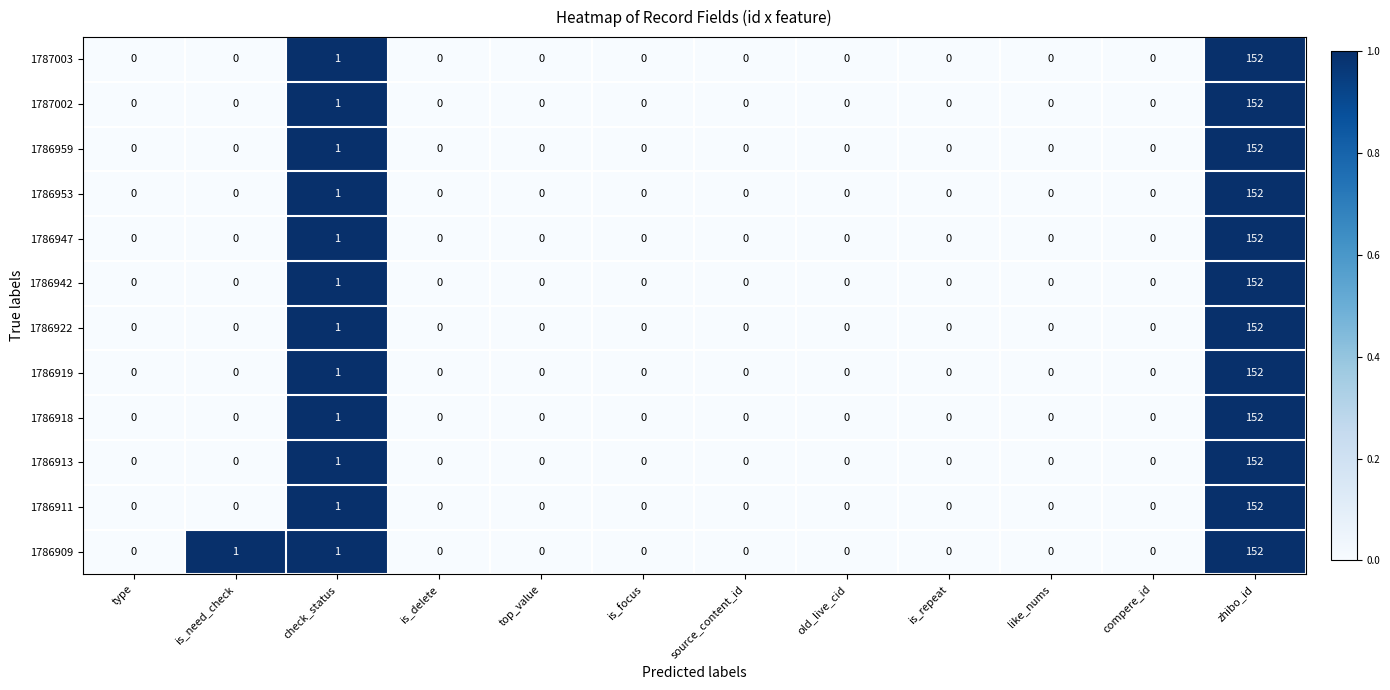

What is the average value of the 1787002 series?

13